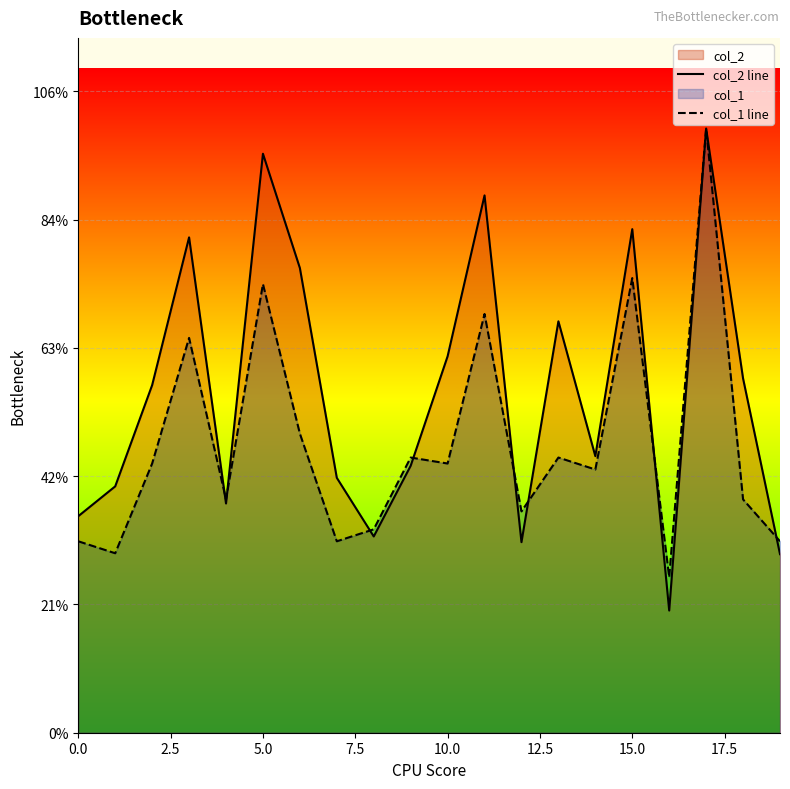

What position from the left is 15.0?

7